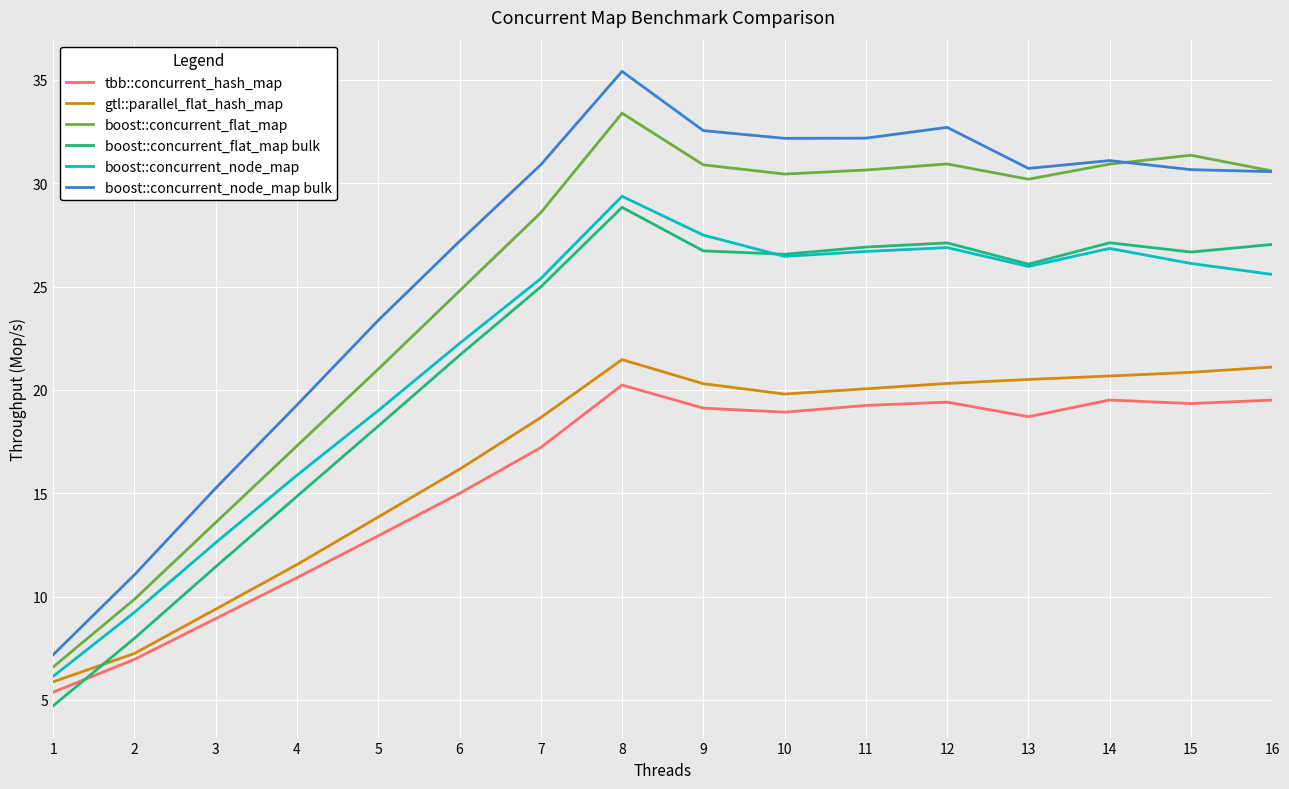

True or false: boost::concurrent_node_map bulk and tbb::concurrent_hash_map intersect in this chart.

False